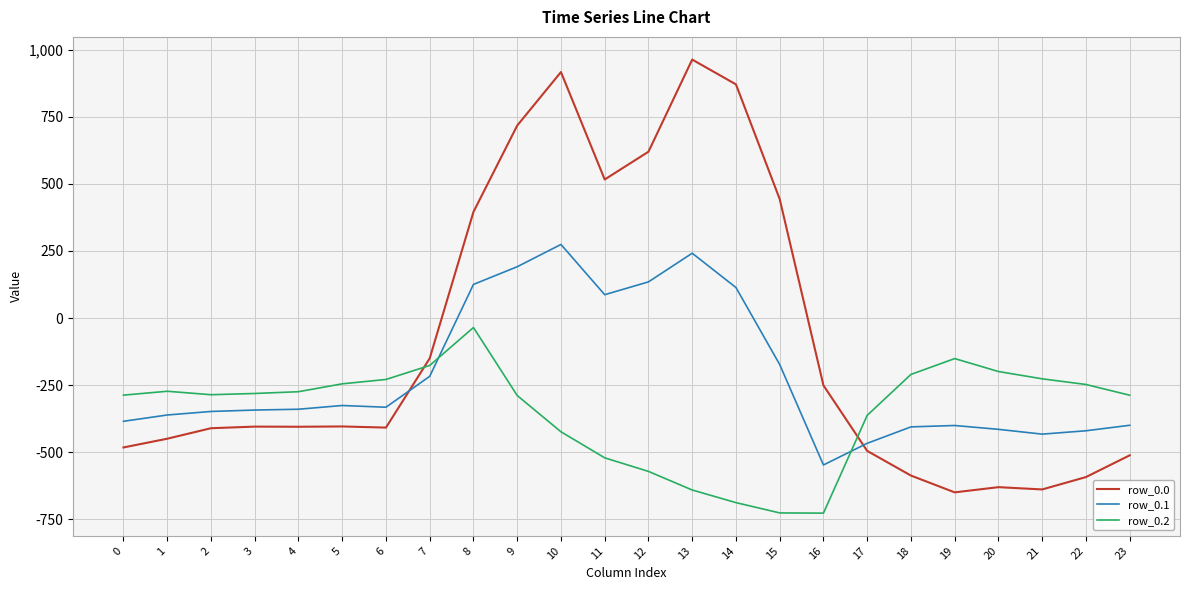

What is the greatest value displayed?

962.7